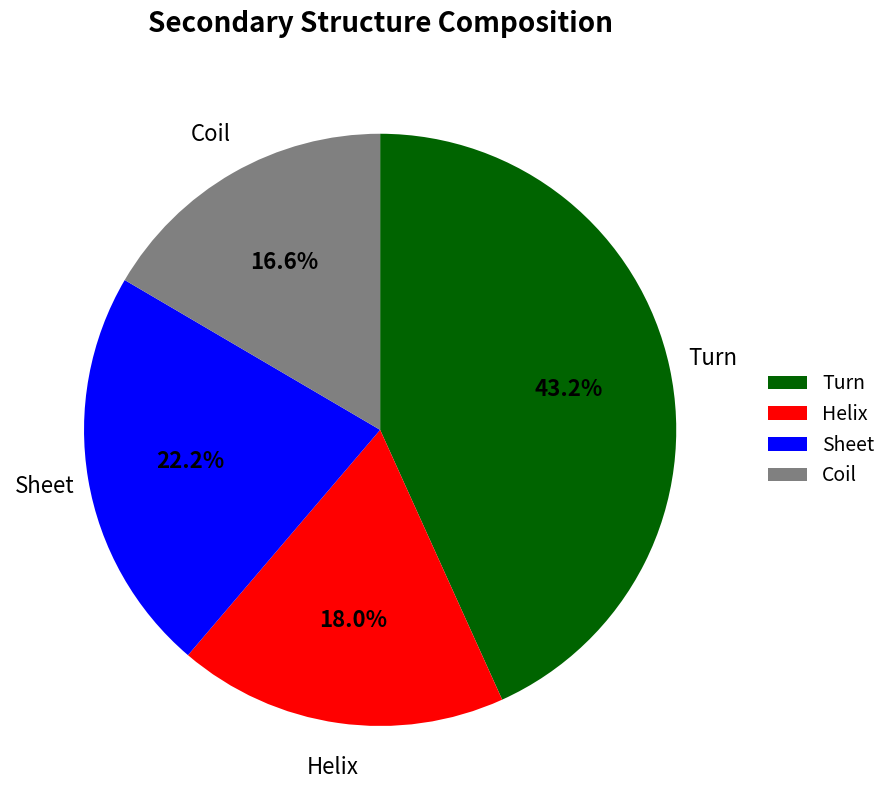

Count the number of slices in the pie.

4